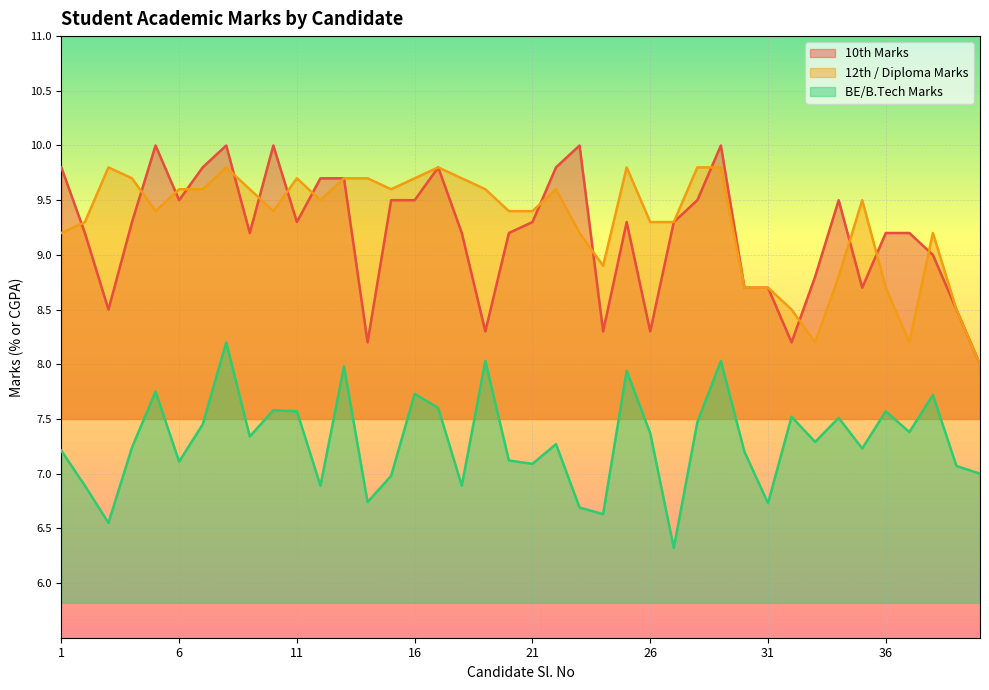

How many lines are shown in the chart?

3